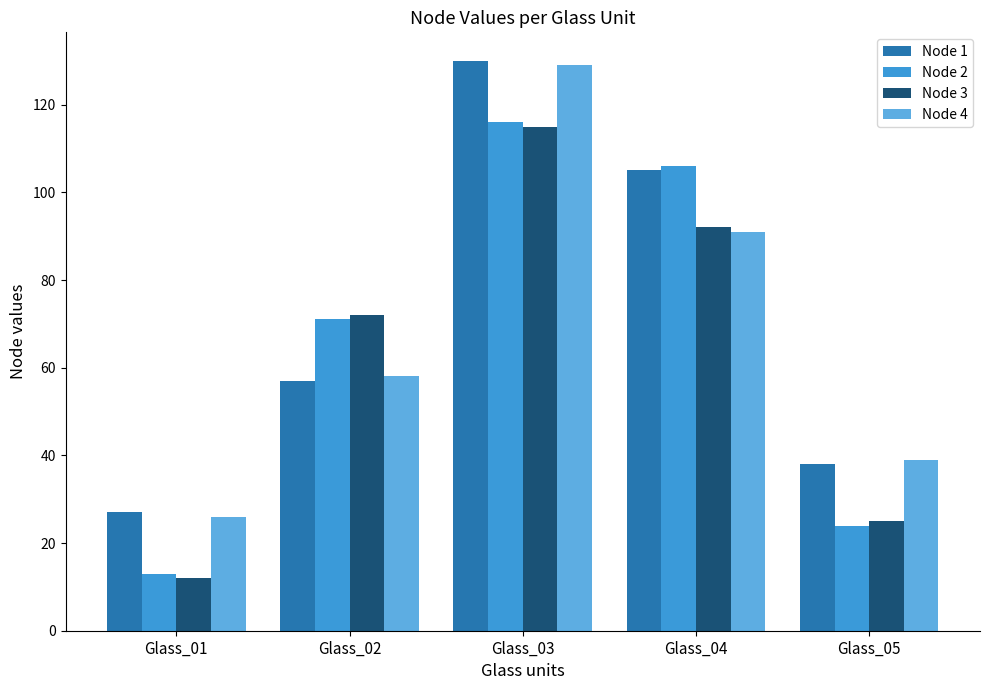

What are all the series names shown in the legend?

Node 1, Node 2, Node 3, Node 4